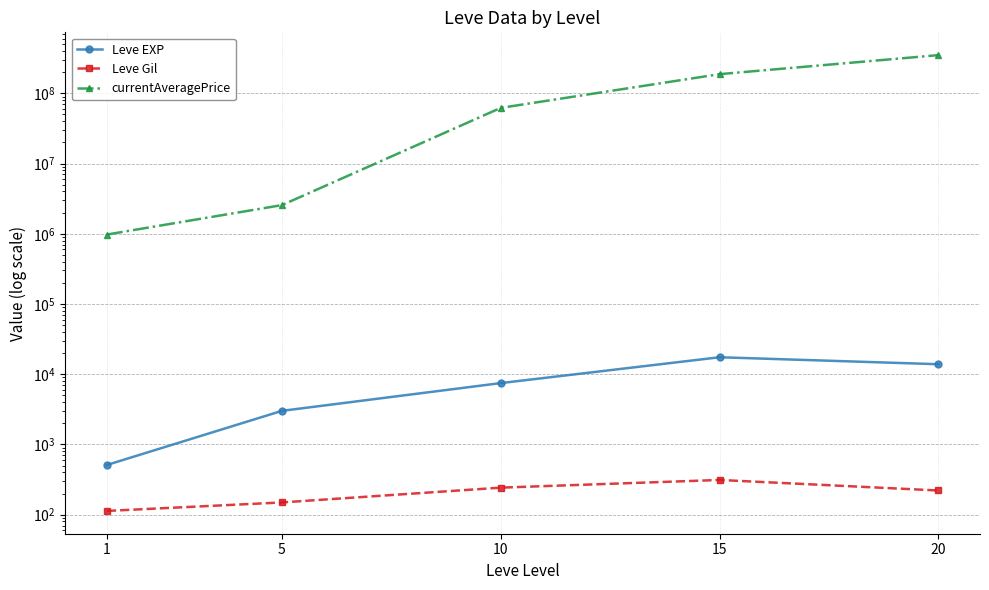

Is the value of Leve Gil at 20 greater than the value of currentAveragePrice at 1?

No